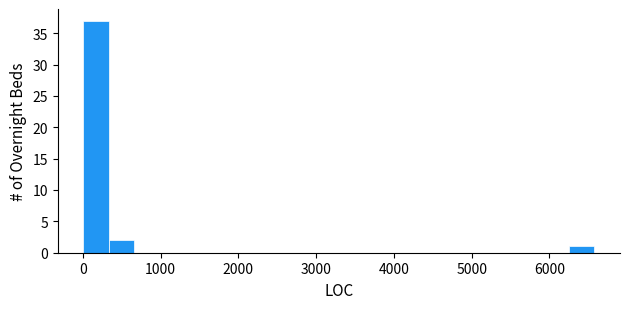

Around what value on the x-axis is the tallest bar? Give the approximate position of its centre, as read against the axis.

200